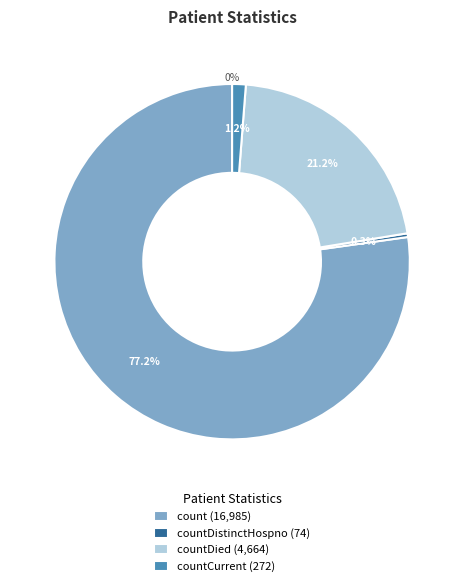

Is there a majority slice in this chart?

Yes